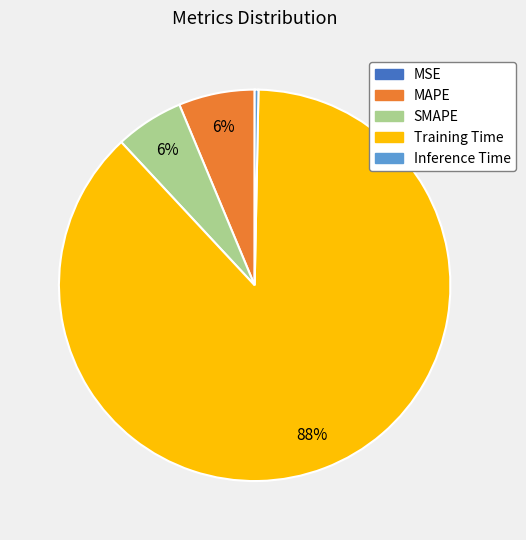

Combined, do Inference Time and SMAPE account for over 50%?

No